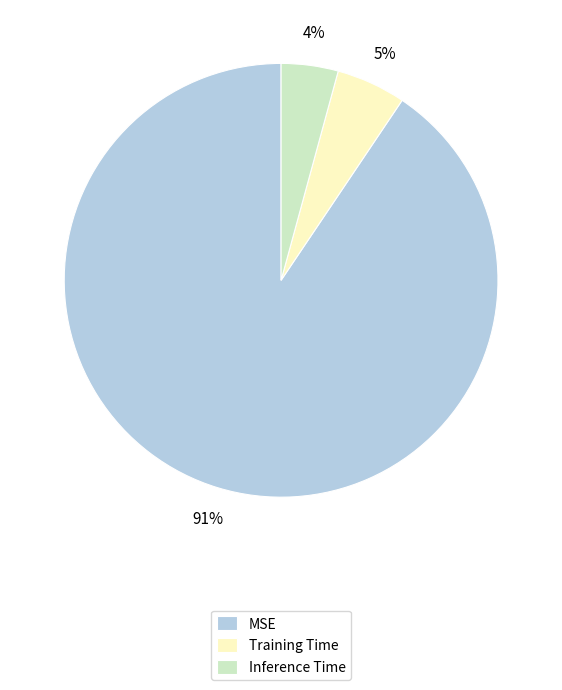

What percentage is the Training Time slice, to the nearest percent?

5%